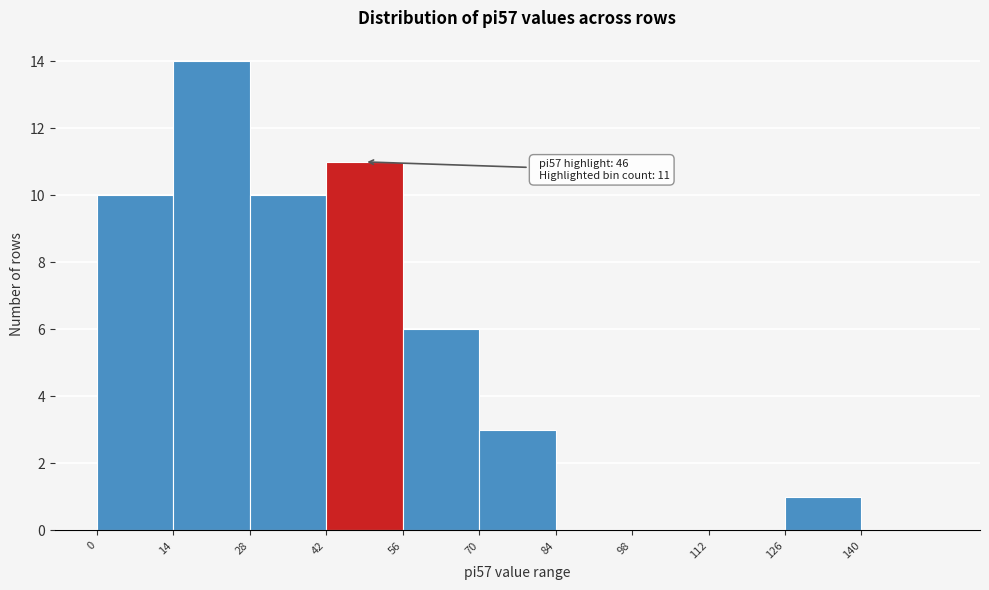

Which range on the x-axis has the tallest bar?

14 to 28